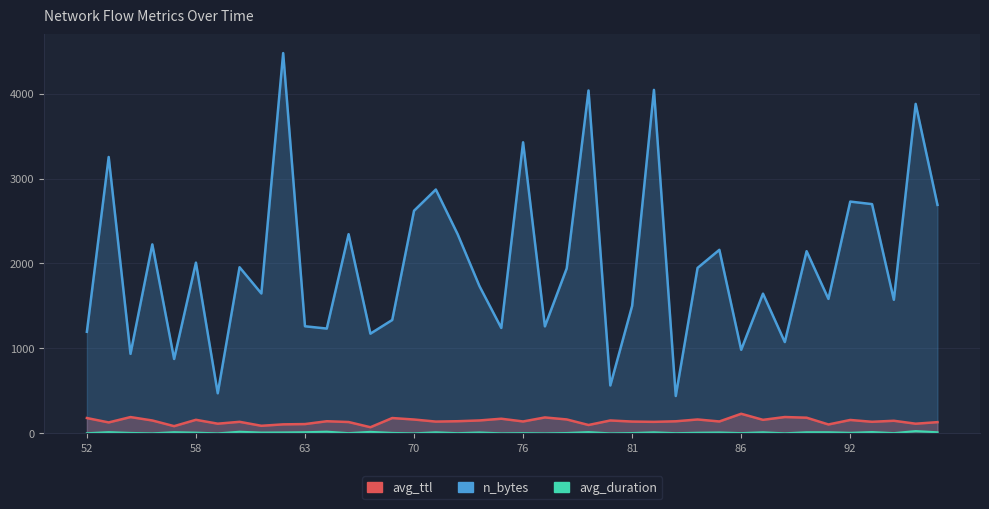

What are all the series names shown in the legend?

avg_ttl, n_bytes, avg_duration